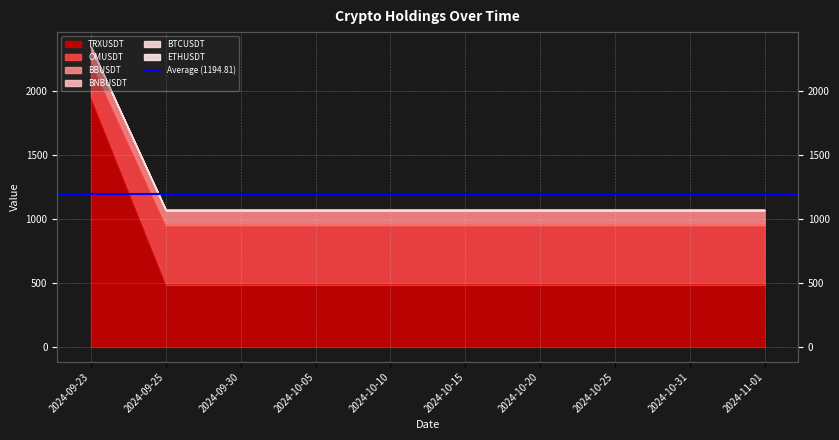

True or false: BNBUSDT has a value of 724.0 at 2024-10-05.

False